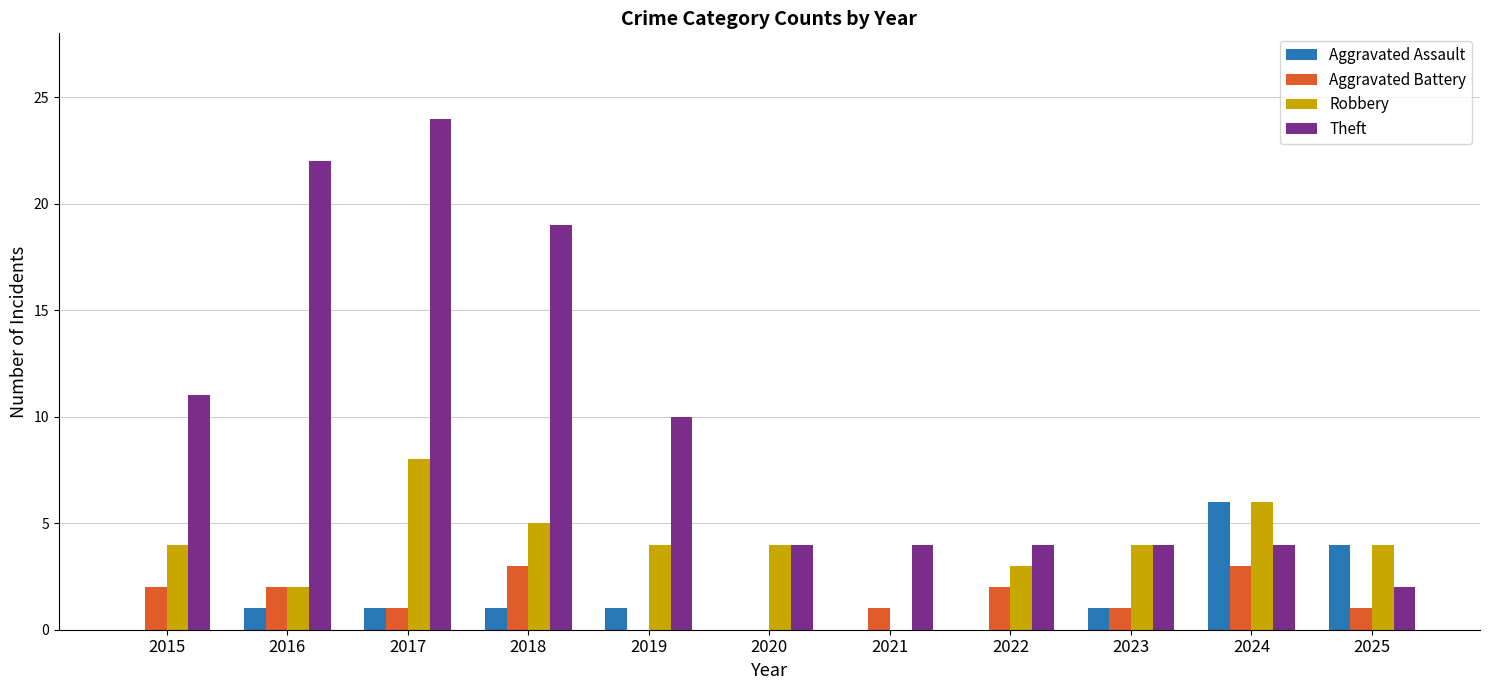

Reading right to left, what are all the values shown in this chart?

Aggravated Assault: 4	6	1	0	0	0	1	1	1	1	0
Aggravated Battery: 1	3	1	2	1	0	0	3	1	2	2
Robbery: 4	6	4	3	0	4	4	5	8	2	4
Theft: 2	4	4	4	4	4	10	19	24	22	11